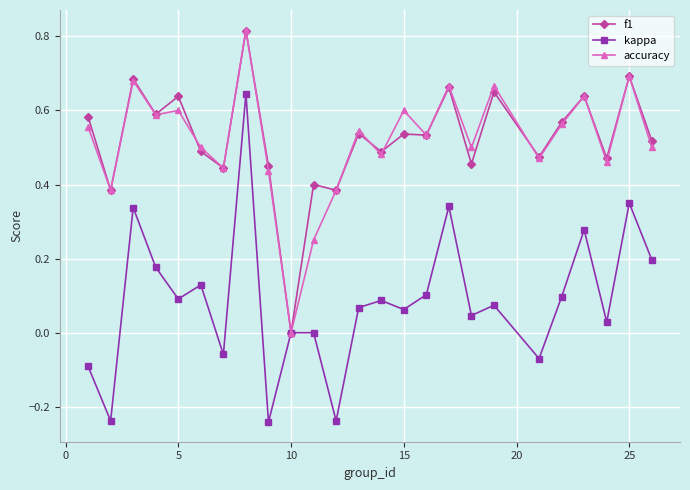

Which series has the largest range (max minus min)?

kappa